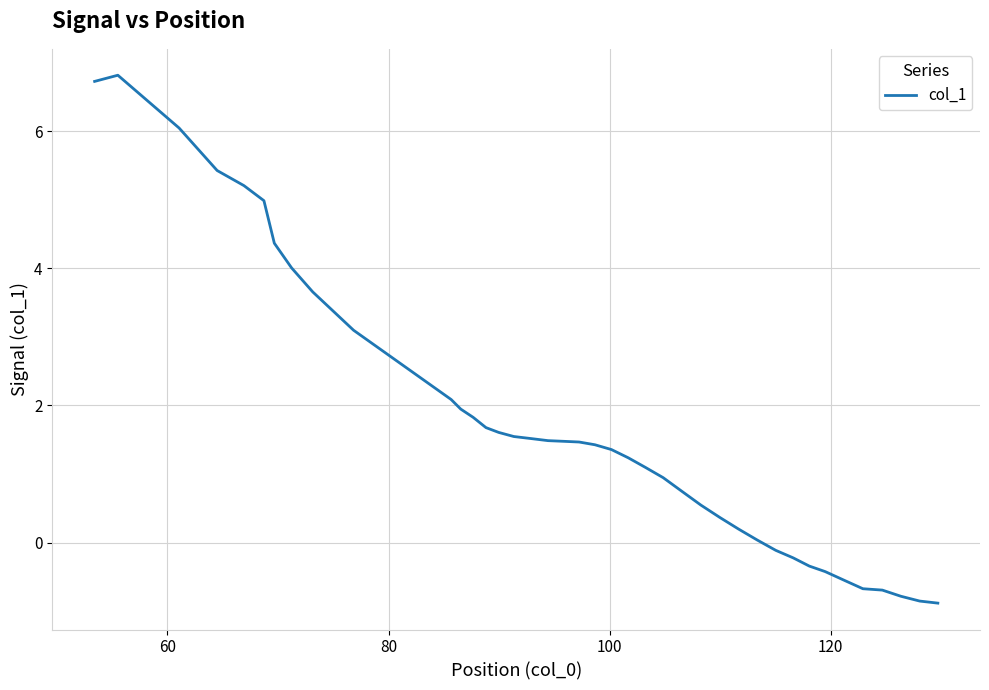

What is the maximum value shown in the chart?

6.8